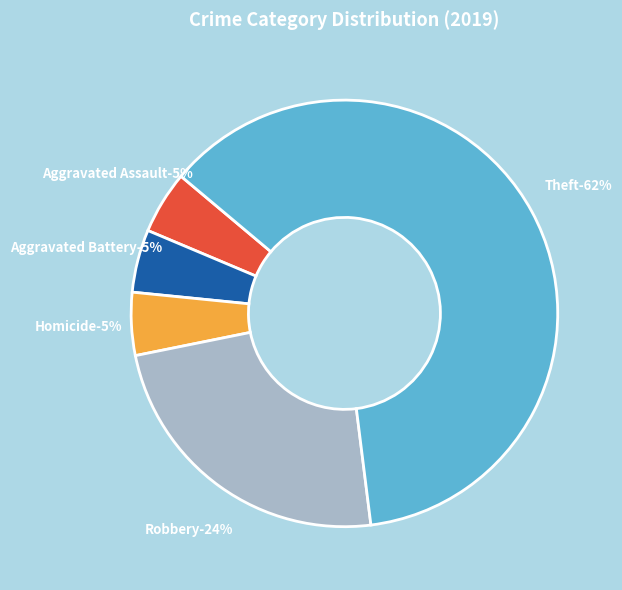

True or false: Aggravated Assault accounts for 5% of the total.

True